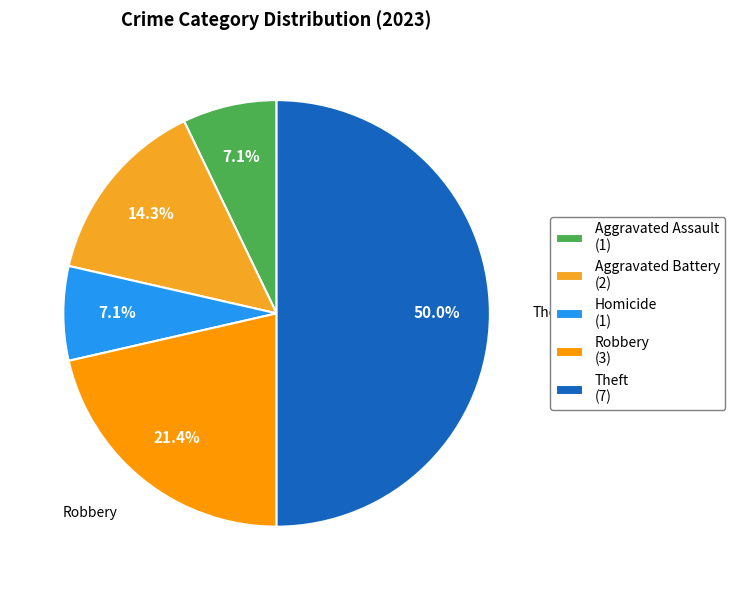

How many segments does this pie chart have?

5